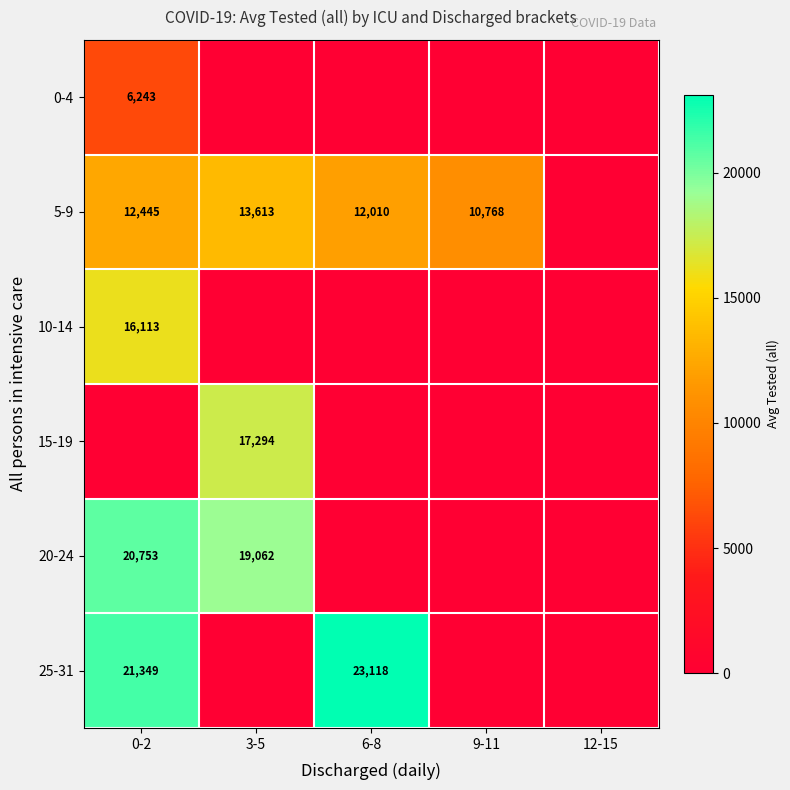

Is it true that 5-9 equals 12445 at 0-2?

True